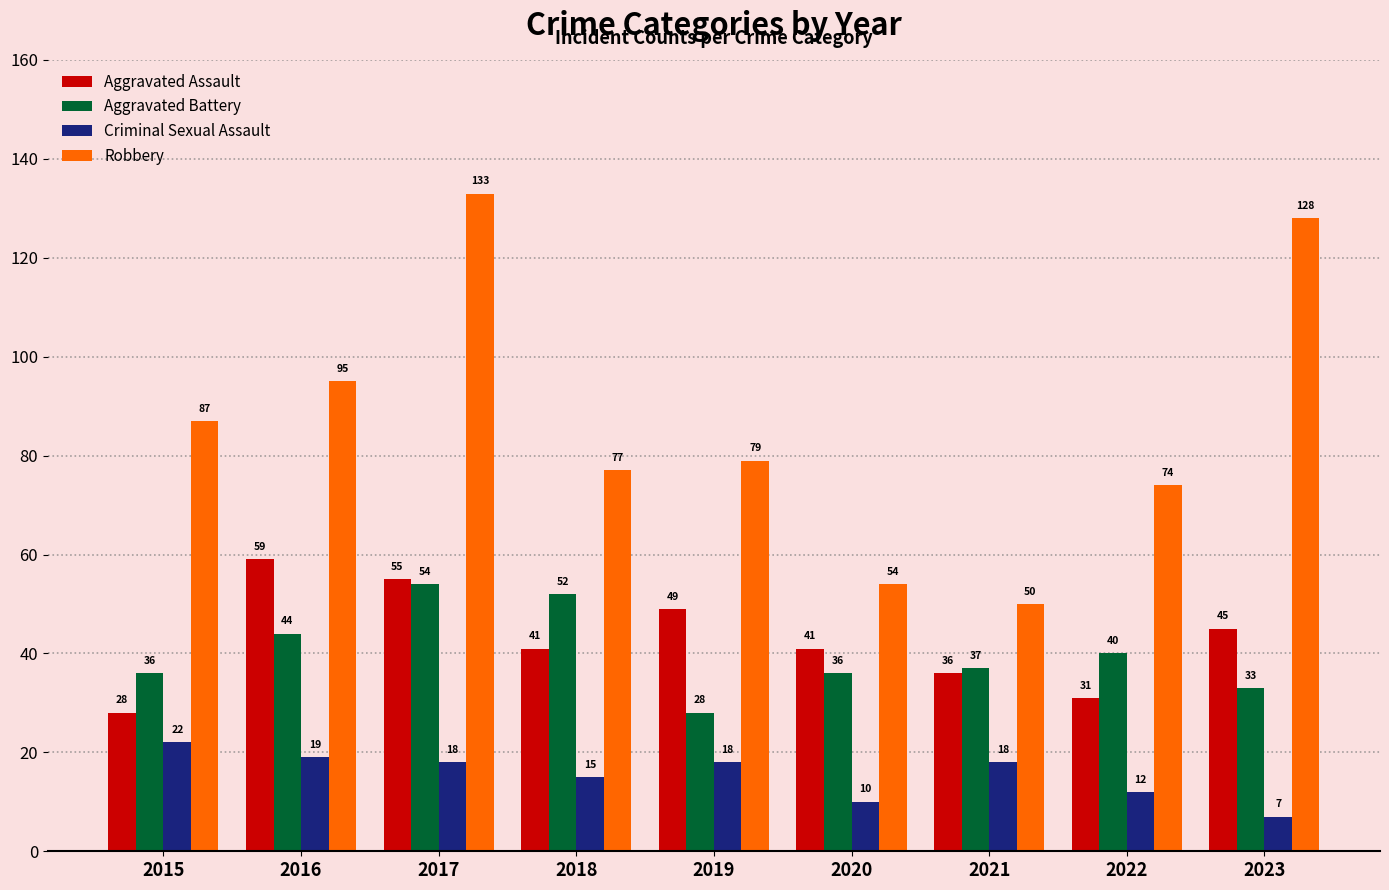

What is the maximum value shown in the chart?

133